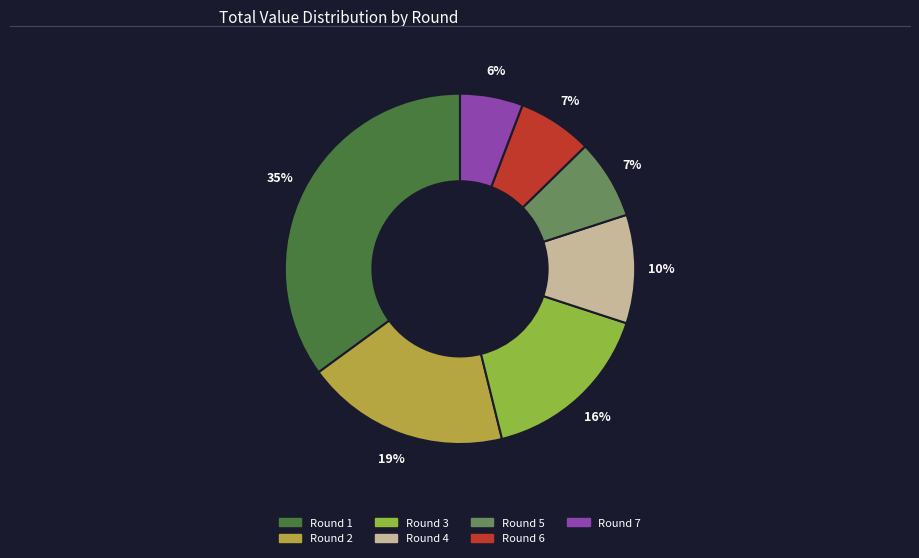

Approximately how many times larger is the value at Round 7 compared to Round 4?

0.6